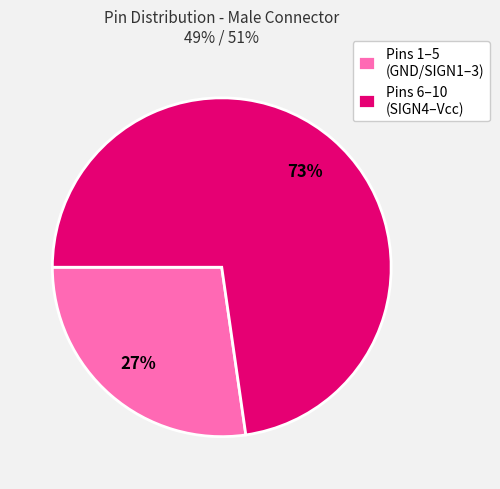

Do Pins 1–5 (GND/SIGN1–3) and Pins 6–10 (SIGN4–Vcc) together represent more than half of the pie?

Yes